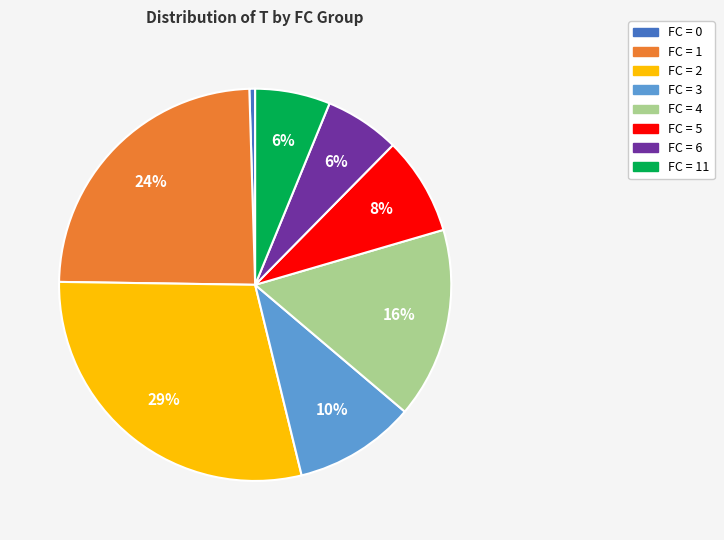

Does any single category account for the majority?

No